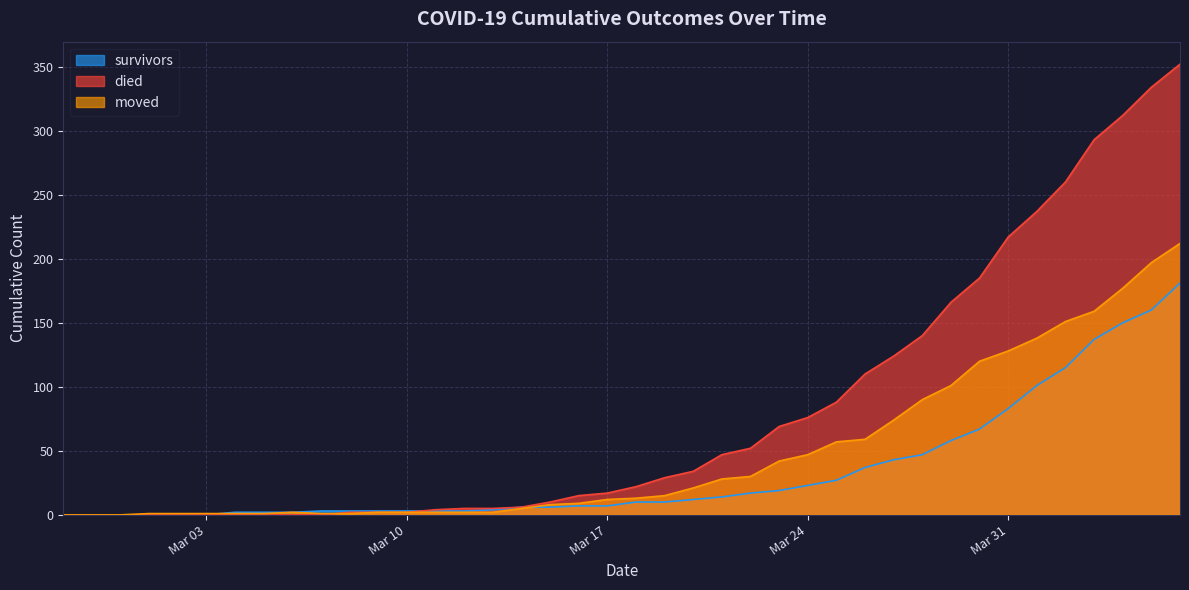

List the series in order of their peak value, lowest first.

survivors, moved, died